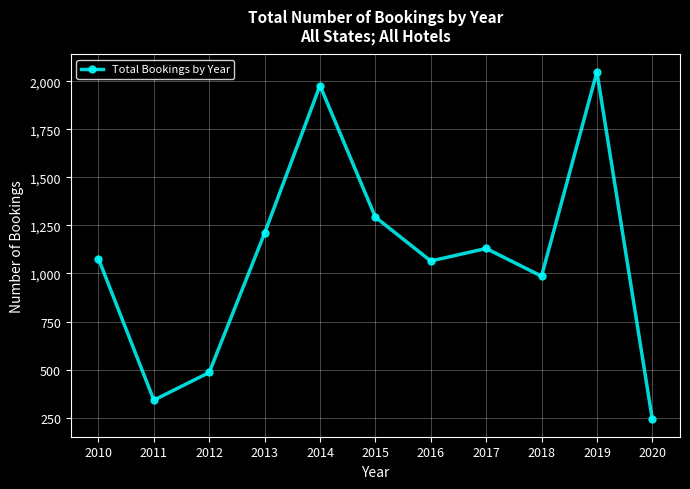

At which category does the chart reach its minimum across all series?

2020